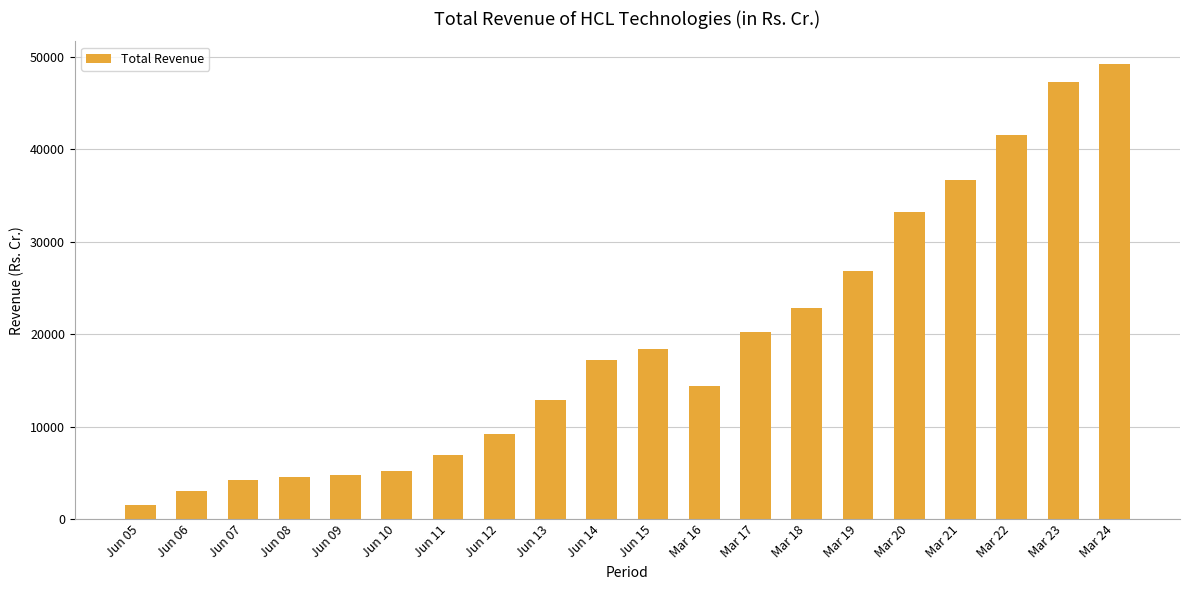

Which category has the highest value across all series?

Mar 24